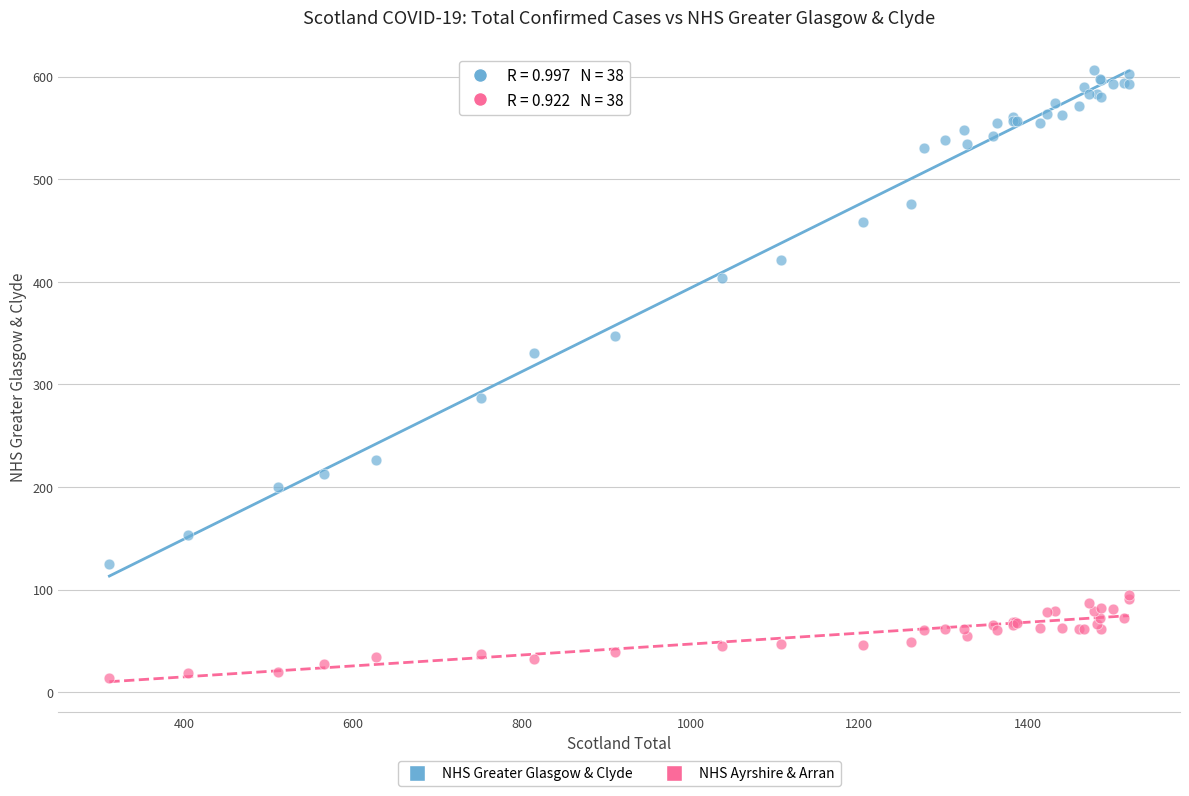

Which series contains the highest Y value?

NHS Greater Glasgow & Clyde